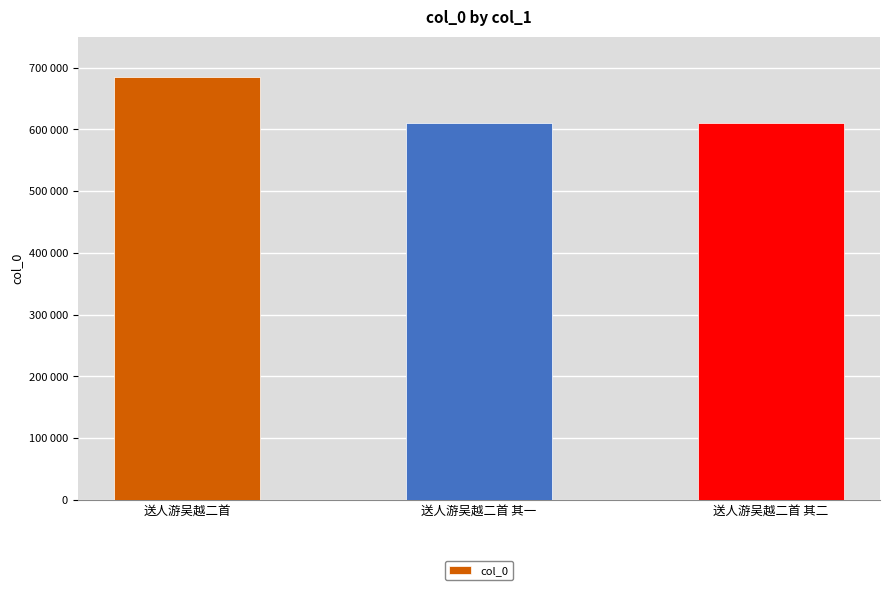

At which label does the data first exceed 610927?

送人游吴越二首